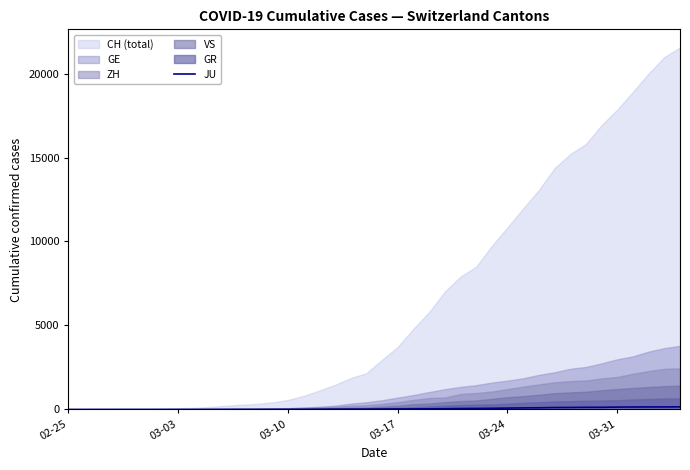

The value at 10 is 1. True or false?

False